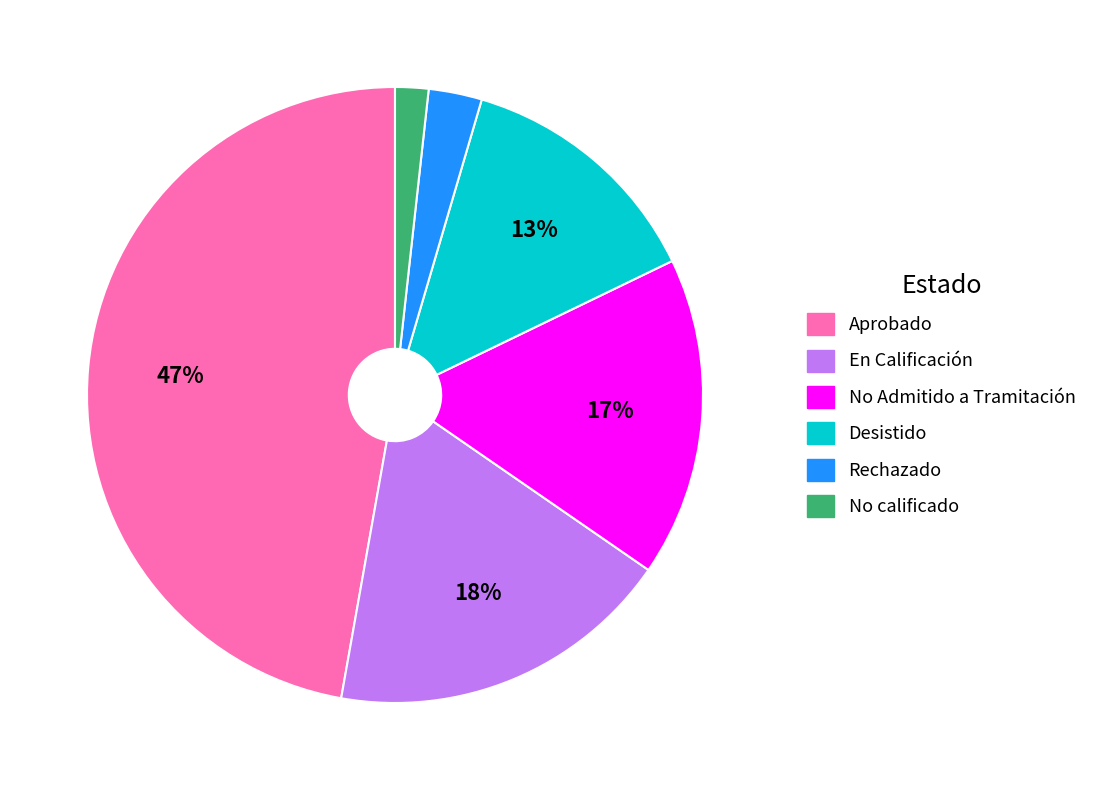

Rank the categories by value from highest to lowest.

Aprobado, En Calificación, No Admitido a Tramitación, Desistido, Rechazado, No calificado